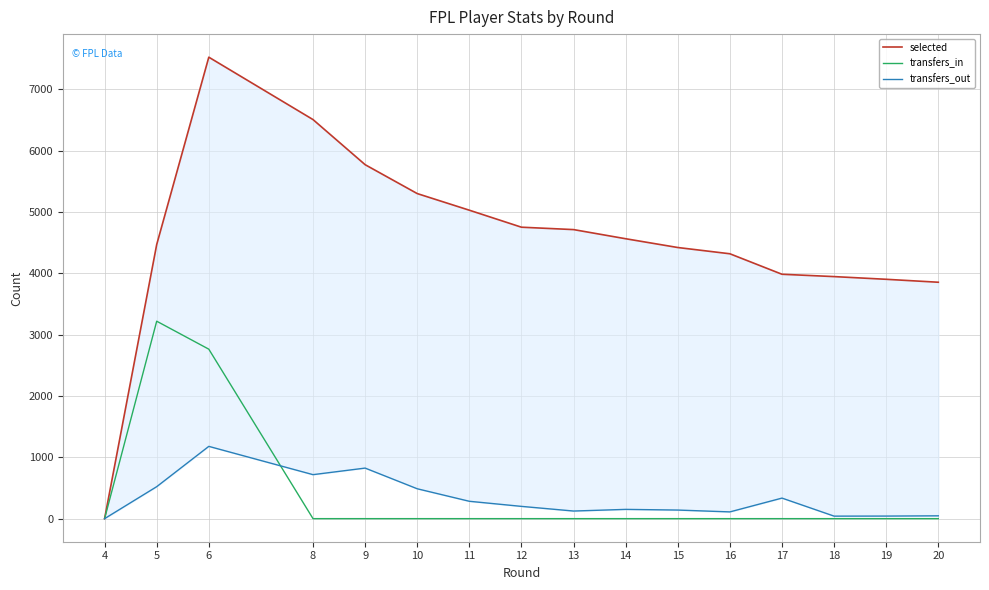

True or false: selected and transfers_out cross at least once.

False